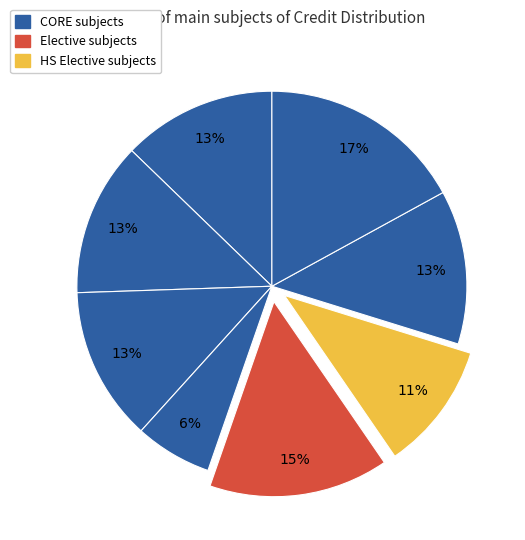

How many segments does this pie chart have?

8